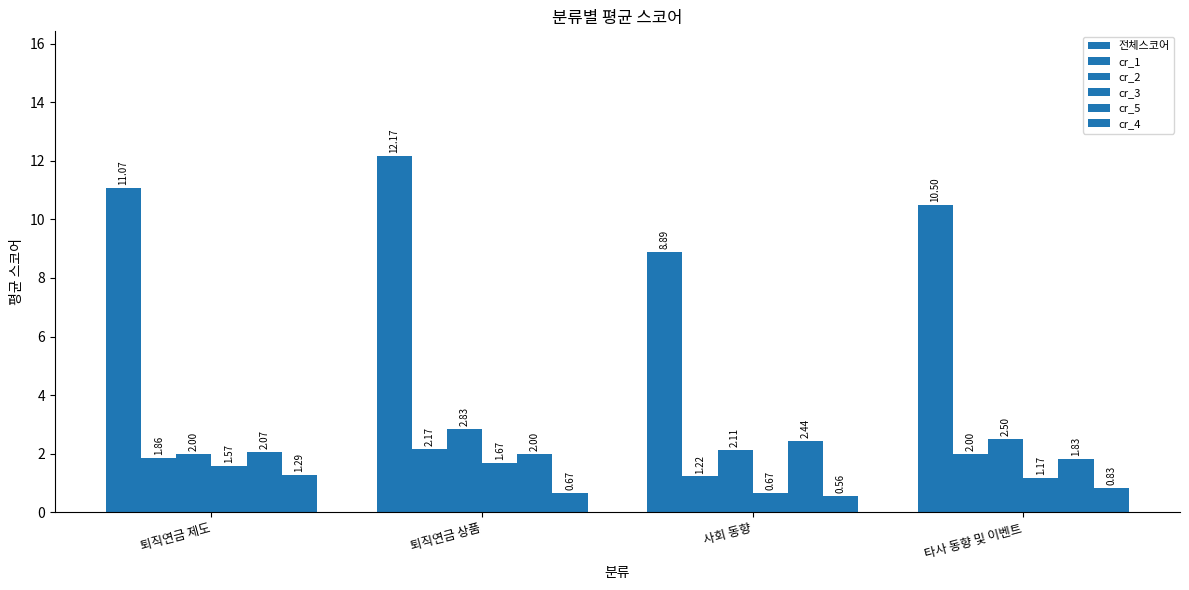

What is the difference between the second highest and minimum values in the cr_4 series?

0.3